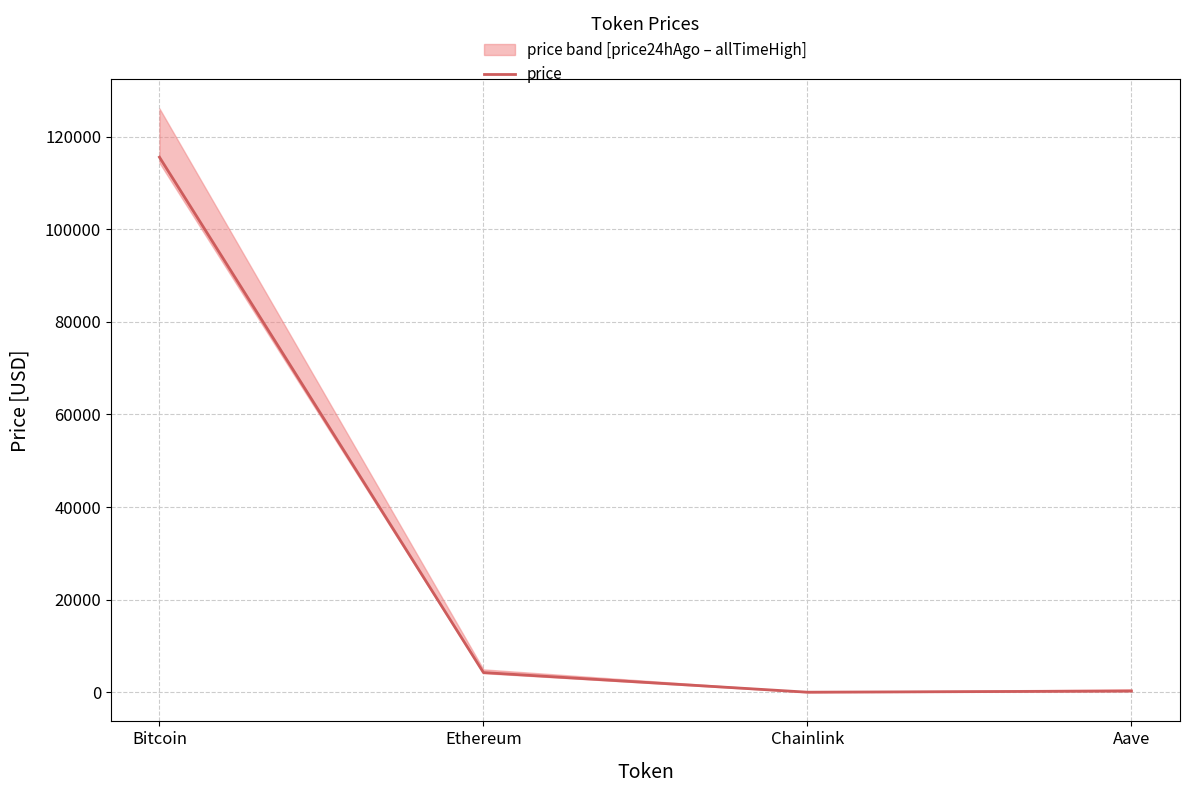

Which has a higher value, Bitcoin or Chainlink?

Bitcoin